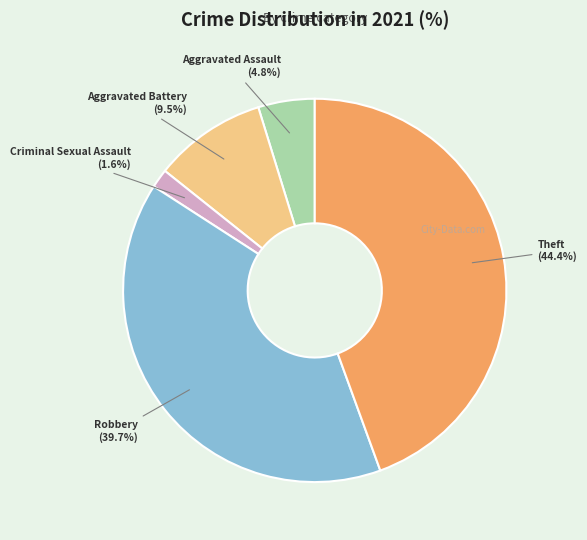

Count the number of slices in the pie.

5